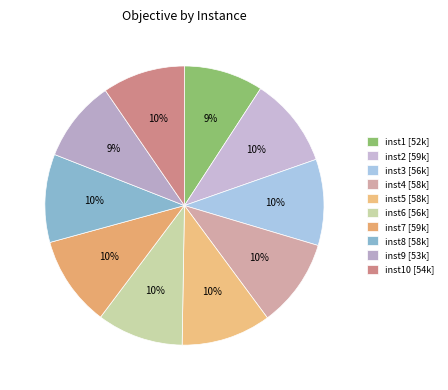

To the nearest percent, what is the difference between the largest and smallest slice percentages?

1%